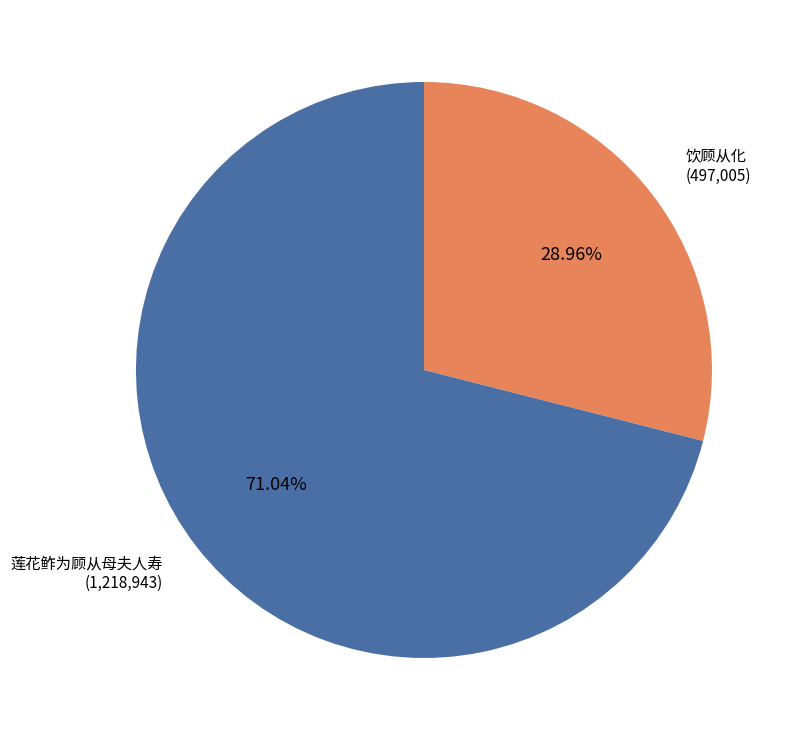

To the nearest percent, what portion does 莲花鲊为顾从母夫人寿 represent?

71%